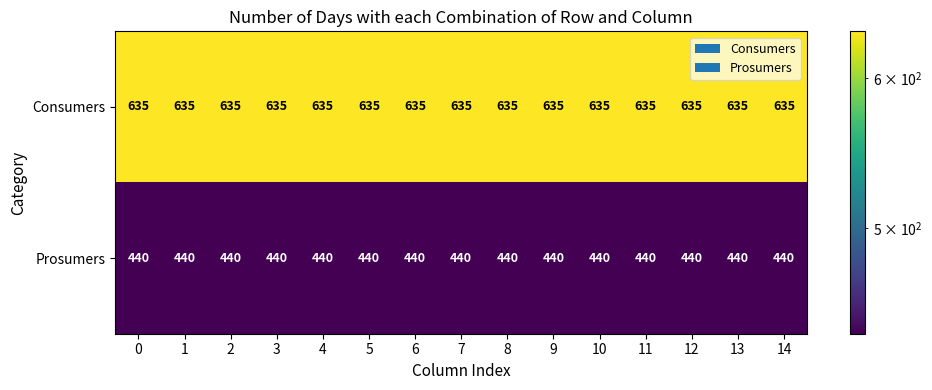

What is the maximum value for Prosumers?

440